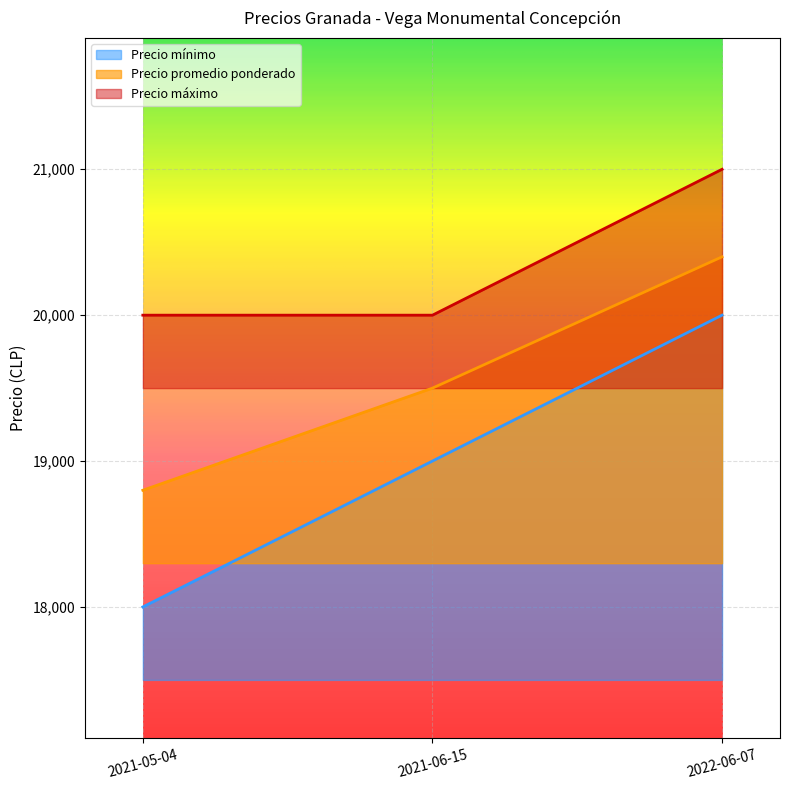

Where does the Precio mínimo series first go above 19000?

2022-06-07